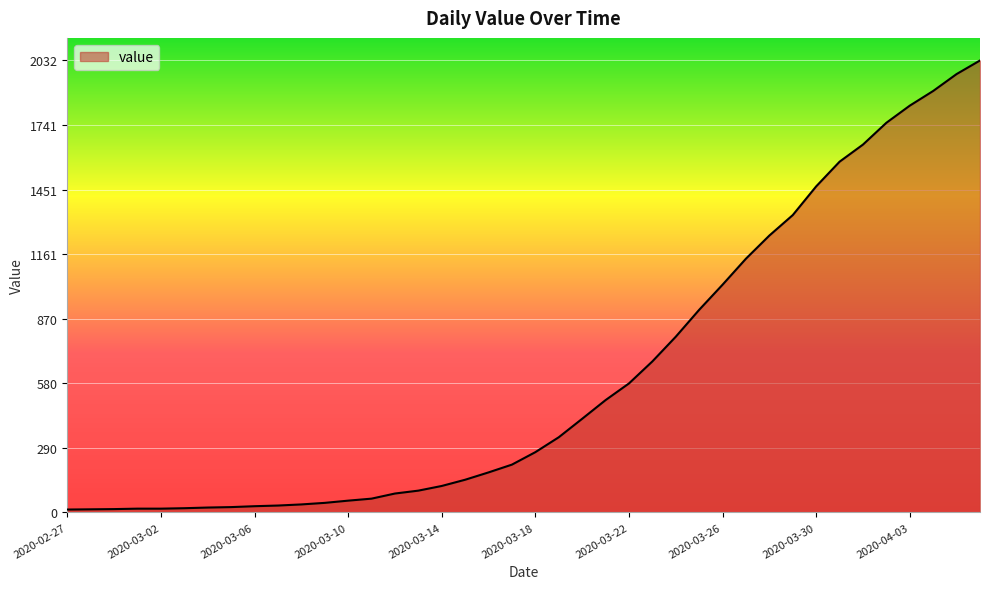

What is the maximum value shown in the chart?

2032